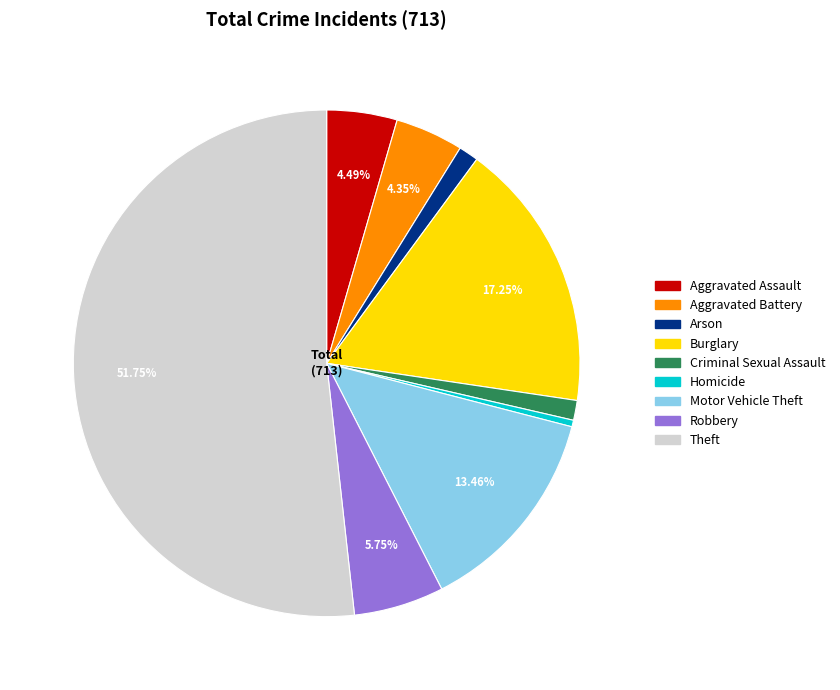

Combined, do Robbery and Arson account for over 50%?

No